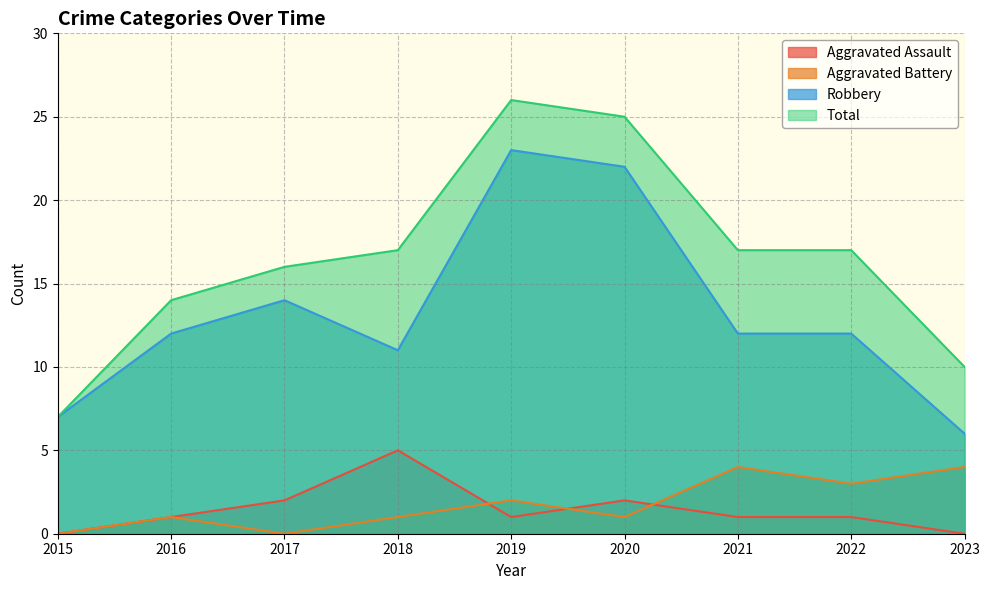

Between 2020 and 2022, which series saw the biggest shift?

Robbery